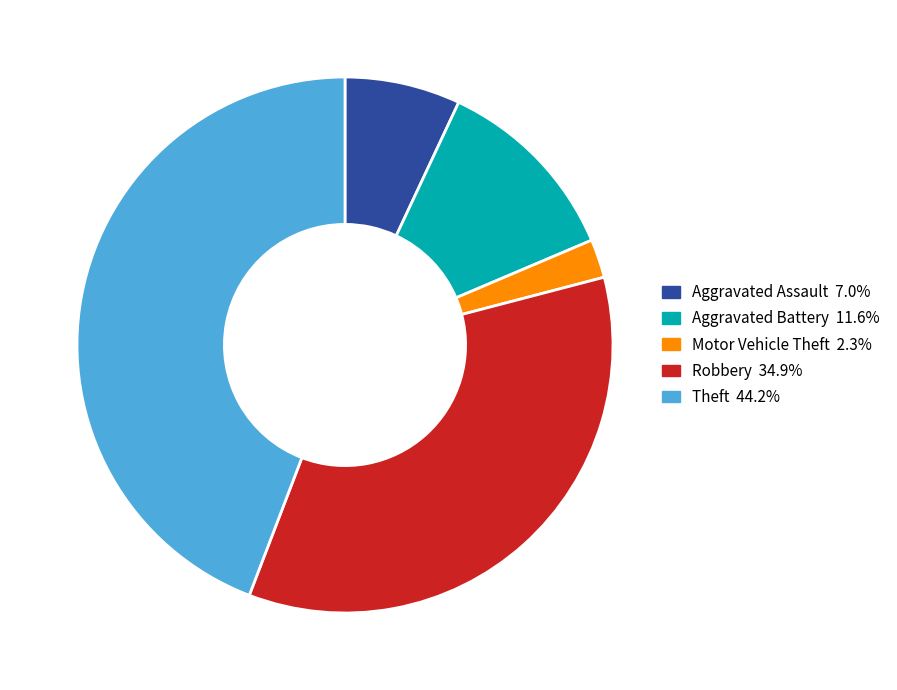

Does Robbery represent more than half of the total?

No